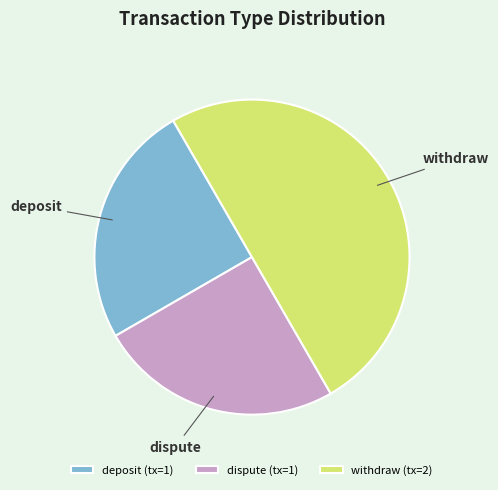

Do dispute and withdraw together represent more than half of the pie?

Yes